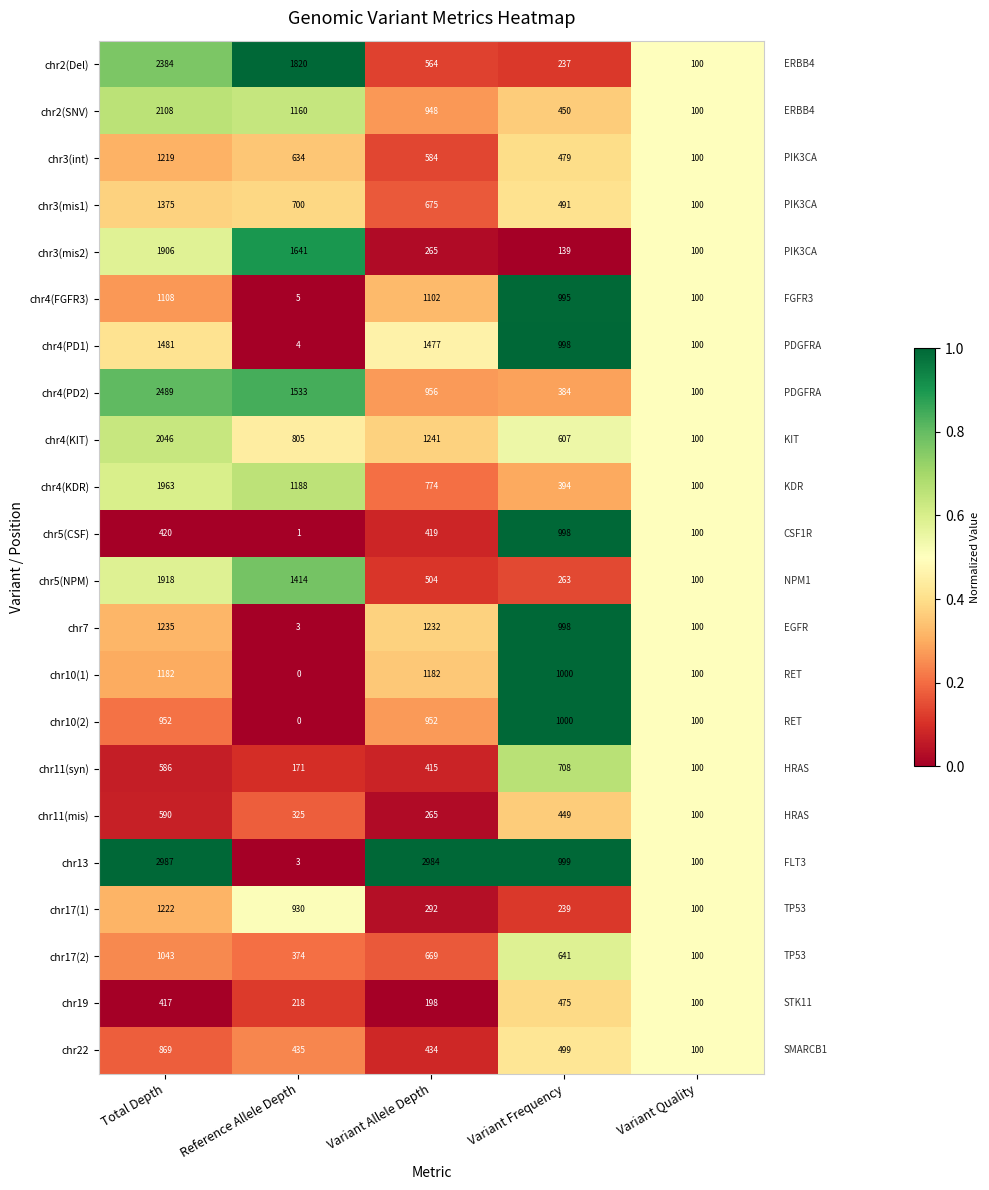

At which label is chr4(KDR) closest to 1031?

Reference Allele Depth